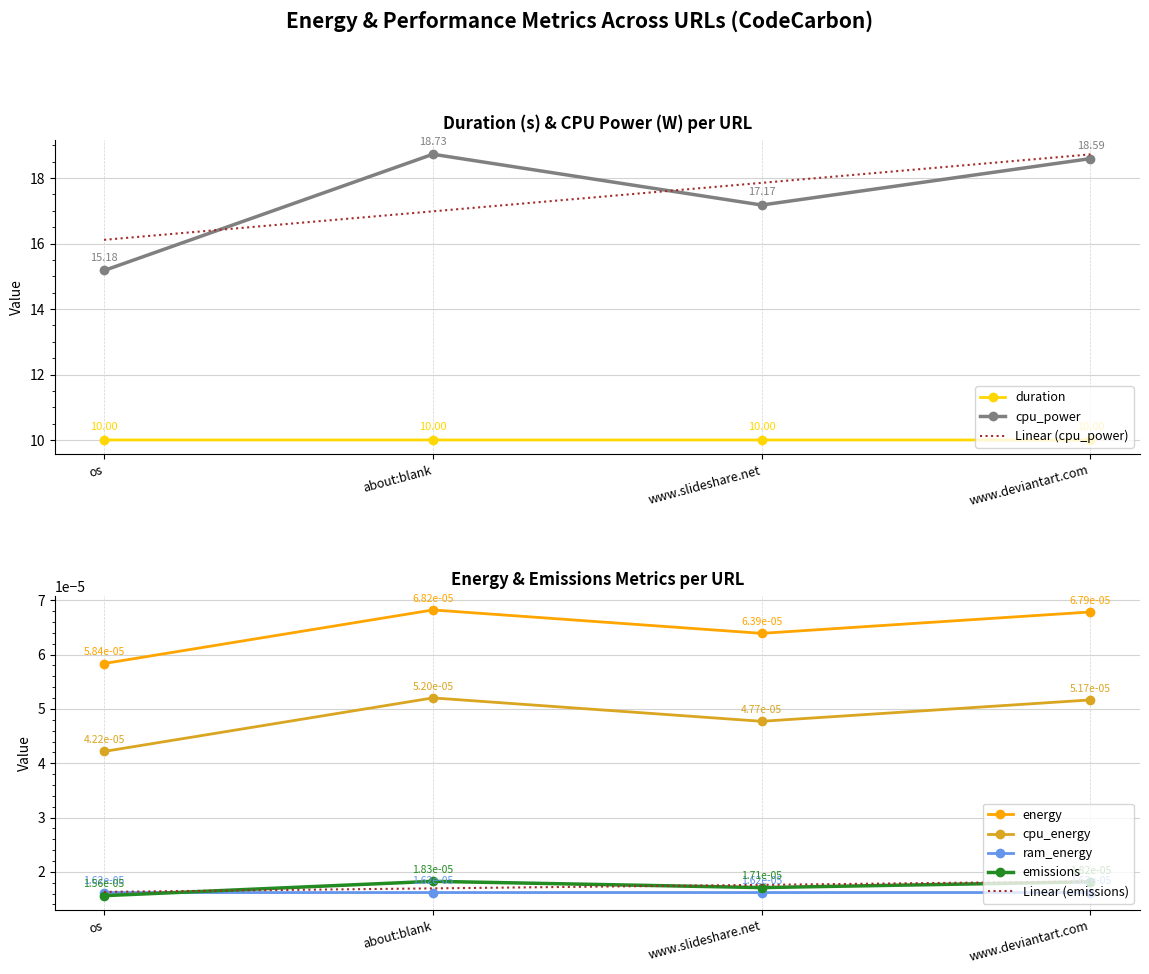

True or false: Linear (emissions) and cpu_energy intersect in this chart.

False